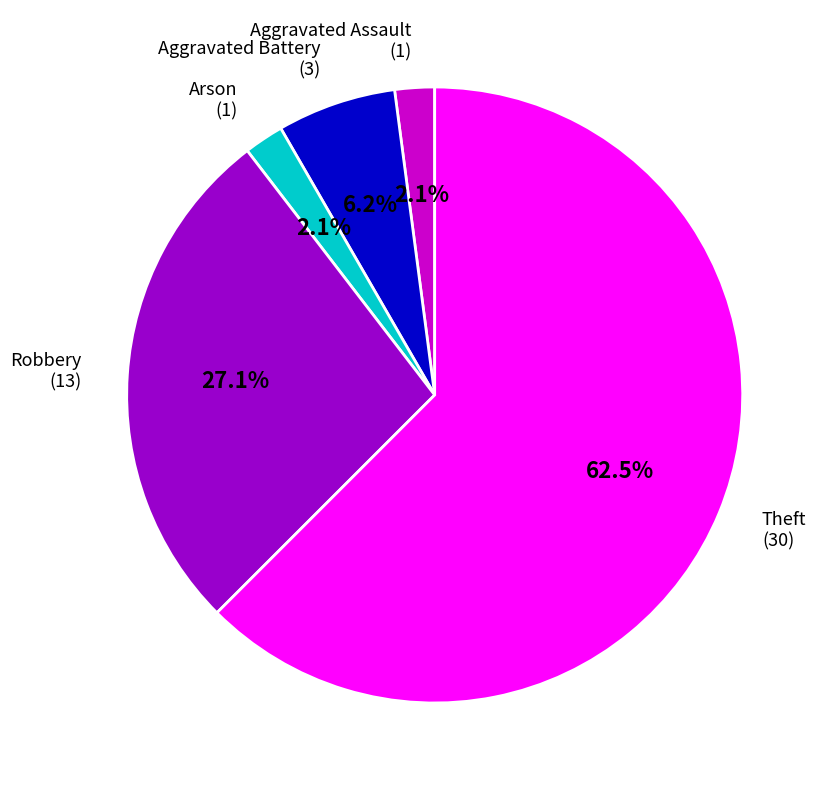

What is the total percentage of Arson and Robbery?

29.2%